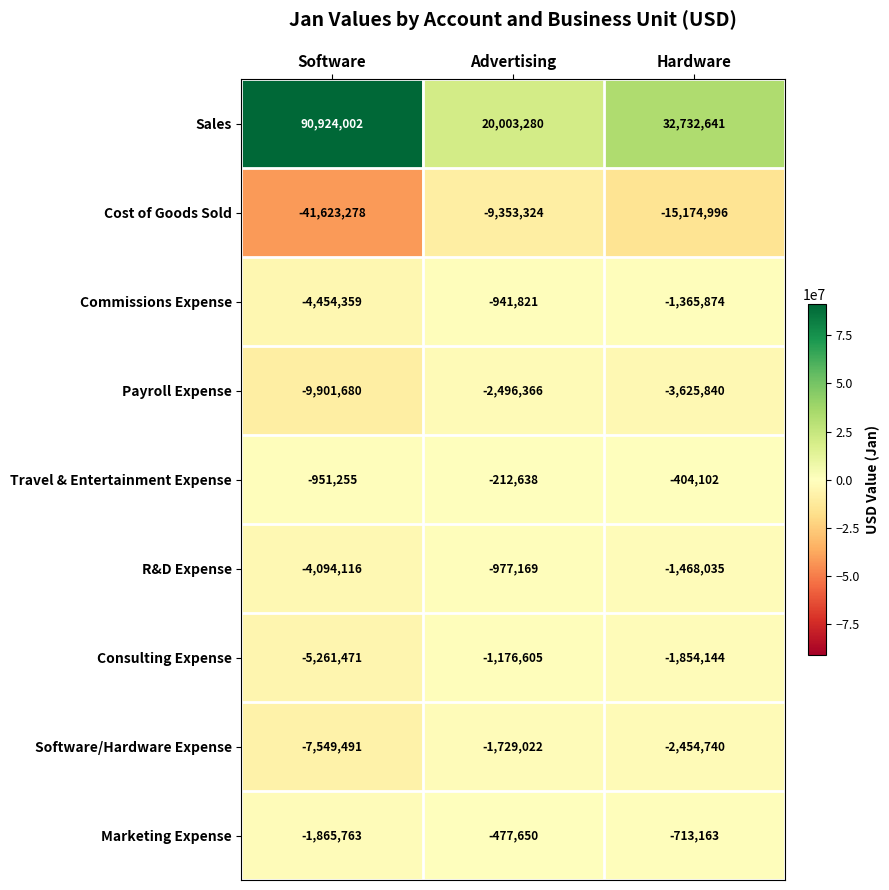

What is the total value across all series at Software?

15222589